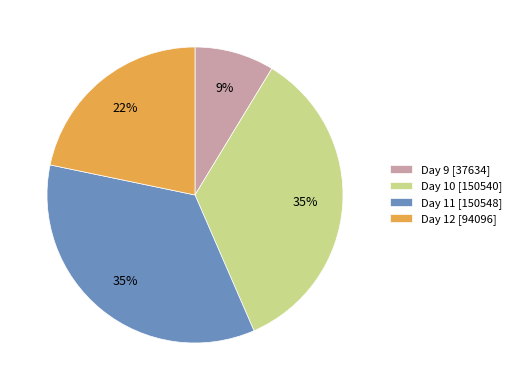

To the nearest percent, what is the average slice percentage?

25%